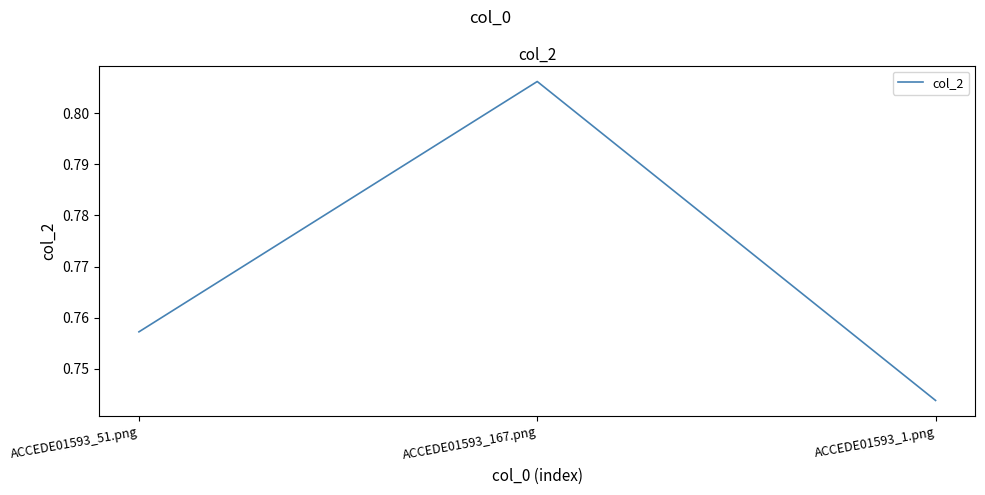

Which has a higher value, ACCEDE01593_167.png or ACCEDE01593_51.png?

ACCEDE01593_167.png